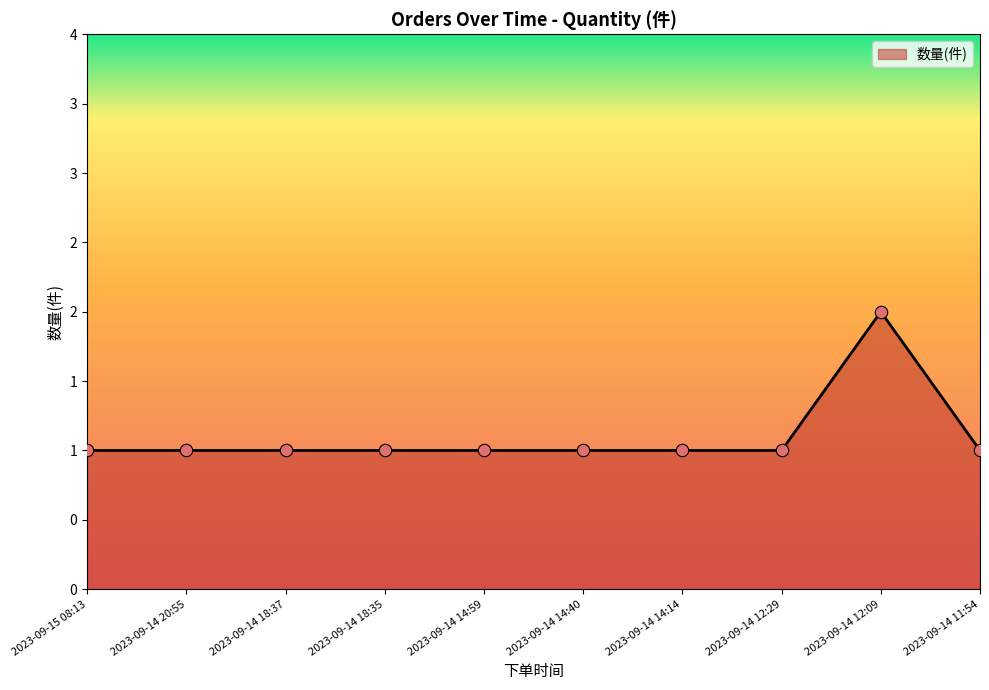

Is this an area chart (filled region under the line)?

Yes